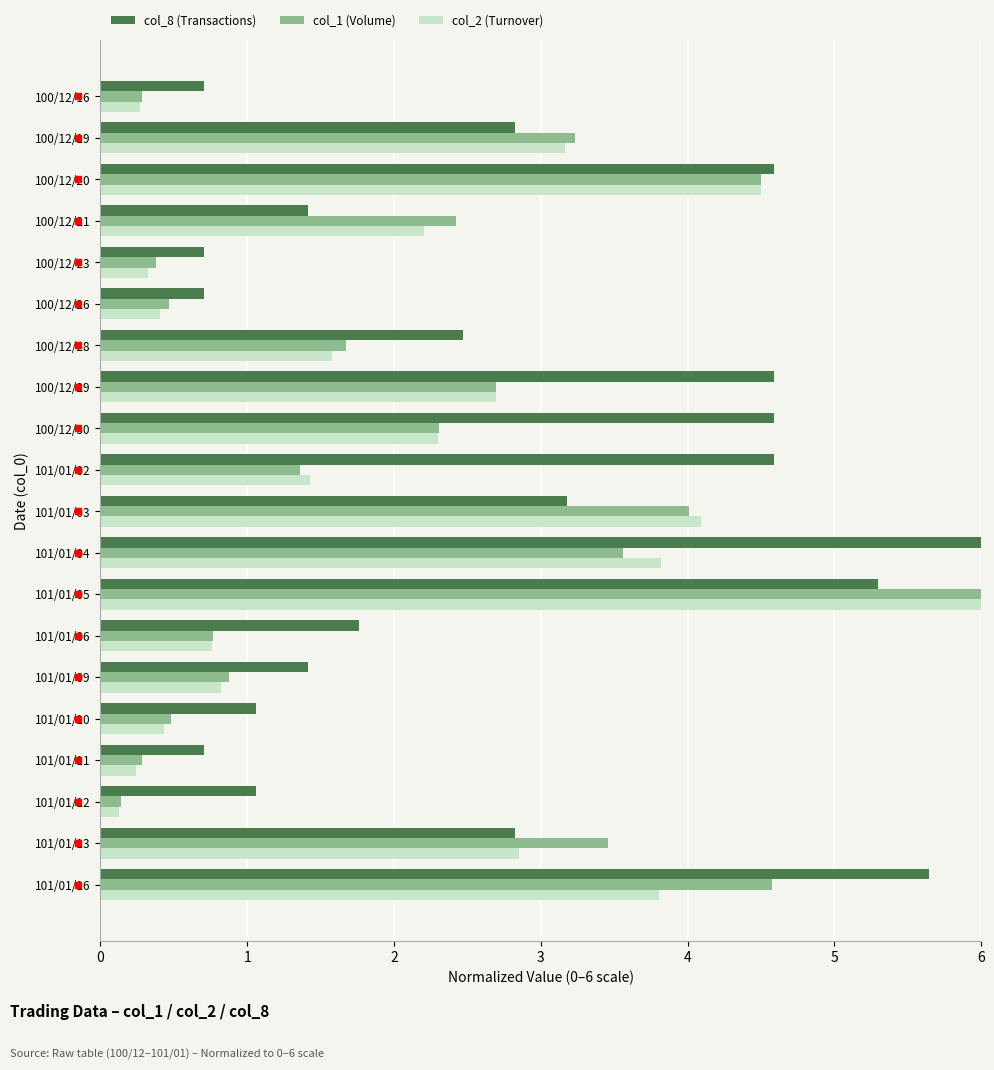

The col_2 (Turnover) series shows 6.1 at 101/01/16. True or false?

False